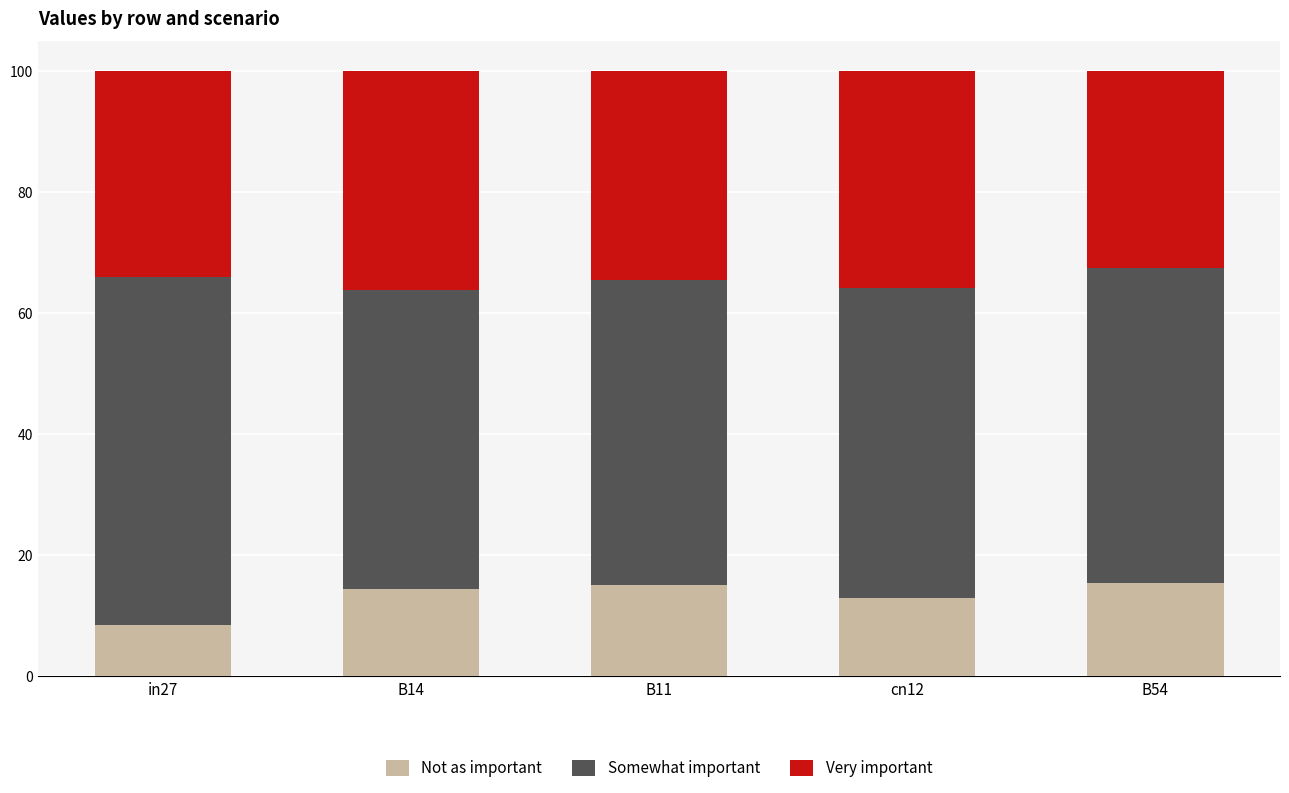

What are all the series names shown in the legend?

Not as important, Somewhat important, Very important